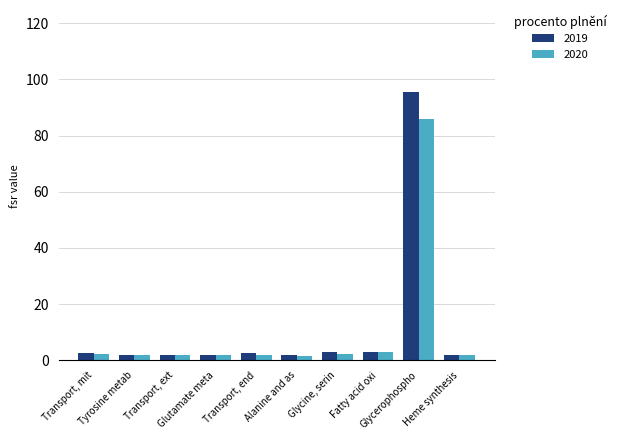

What is the difference between the maximum and minimum values in the 2019 series?

93.5